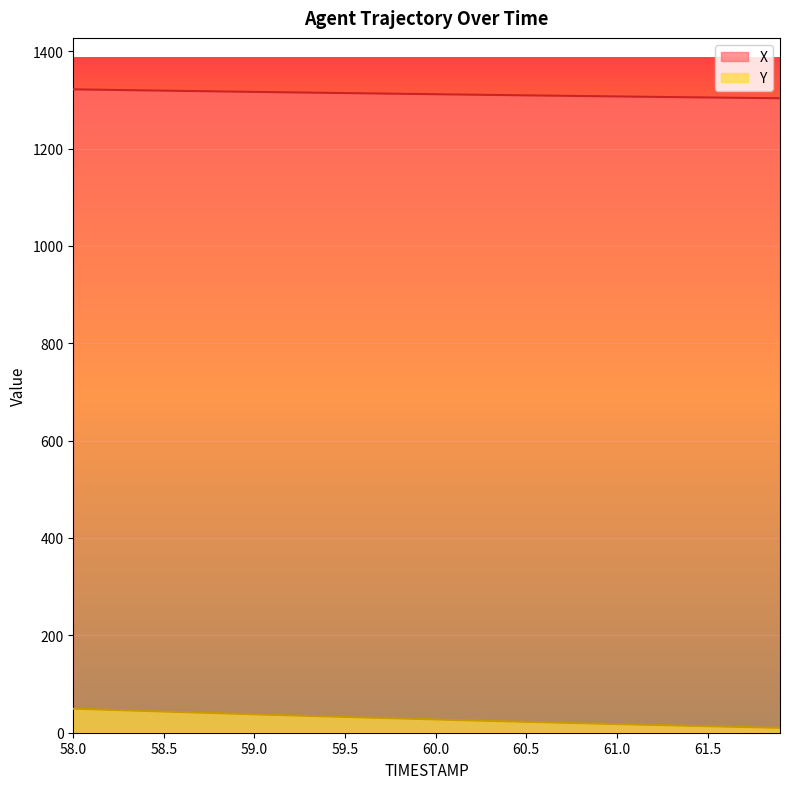

The value of X at 59.3 is 409.8. True or false?

False